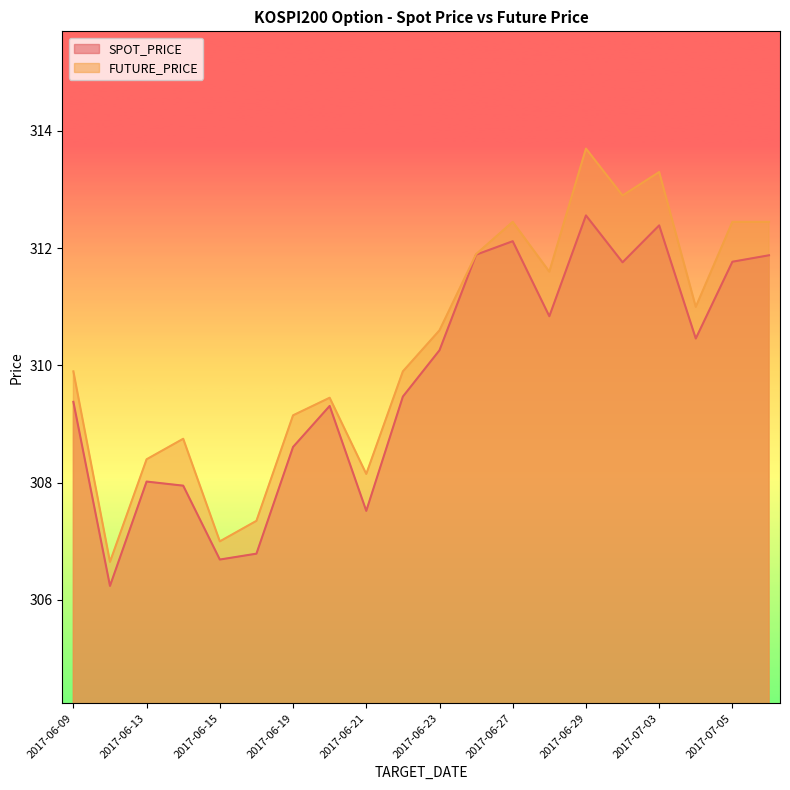

How many data points in FUTURE_PRICE are less than 310?

10